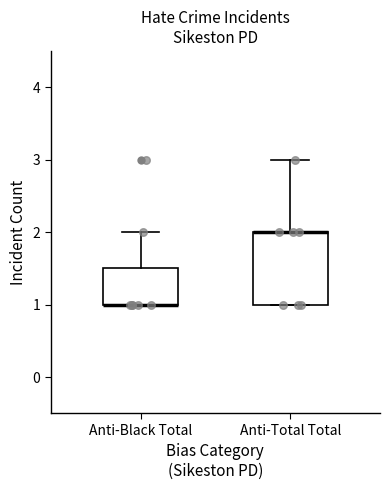

Reading left to right, transcribe this box plot: for each box, give where its median line is, the range the box spans, and where its two whiskers end, as read against the y-axis. The values are not printed on the chart, so give them approximately, as read against the axis.

Anti-Black Total: median 1.0 (drawn on the box's lower edge), box 1.0 to 1.5, whiskers 1.0 to 2.0
Anti-Total Total: median 2.0 (drawn on the box's upper edge), box 1.0 to 2.0, whiskers 1.0 to 3.0